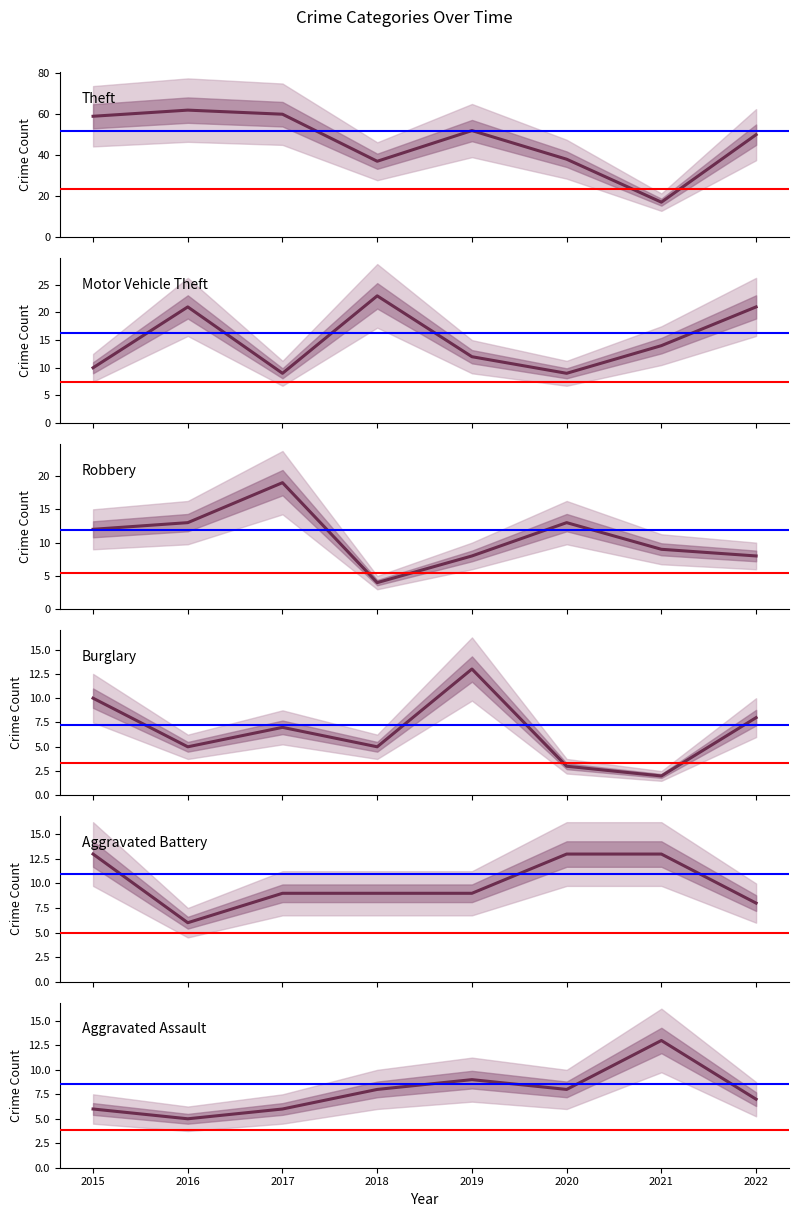

What is the value of the Theft point at the 7th from the left?

17